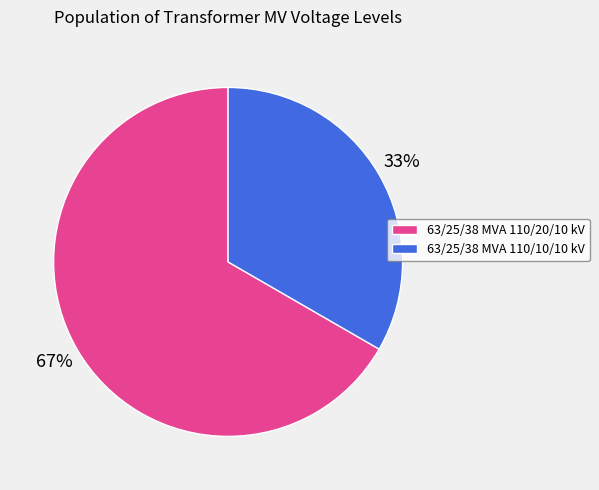

Count the number of slices in the pie.

2